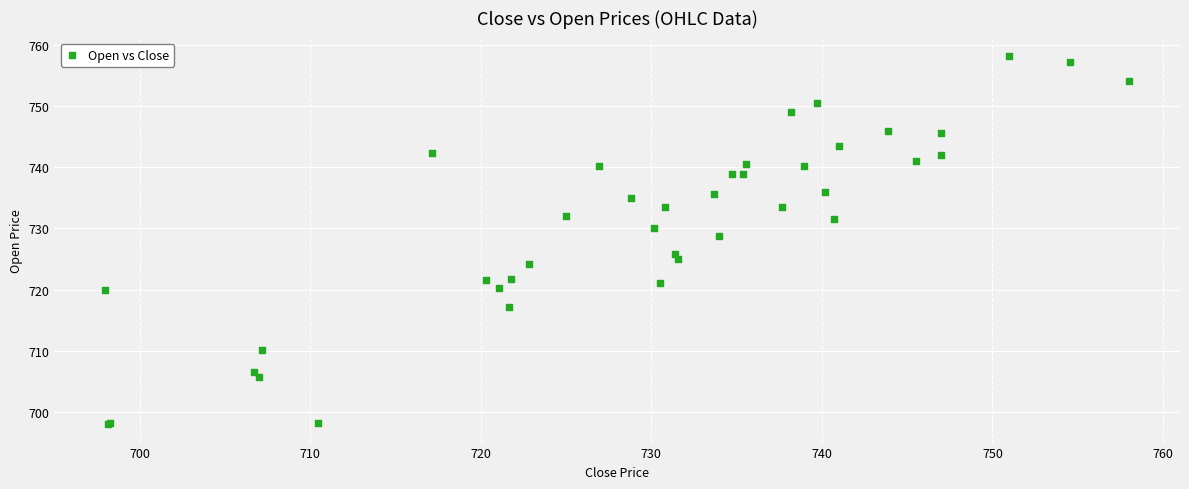

What Y value in the scatter plot is closest to 728?

728.8